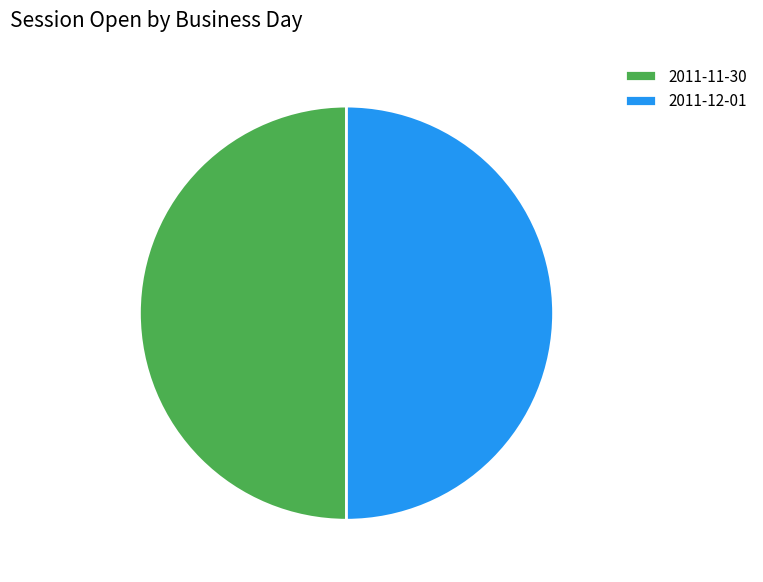

Is it true that 2011-12-01 is 50% of the pie?

True